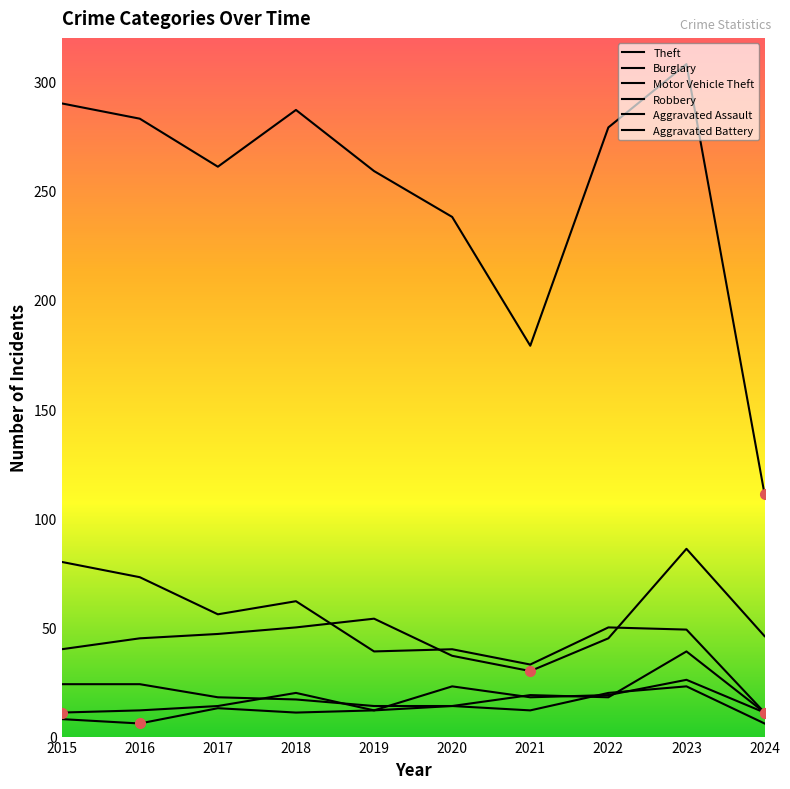

Does the chart have visible grid lines?

No